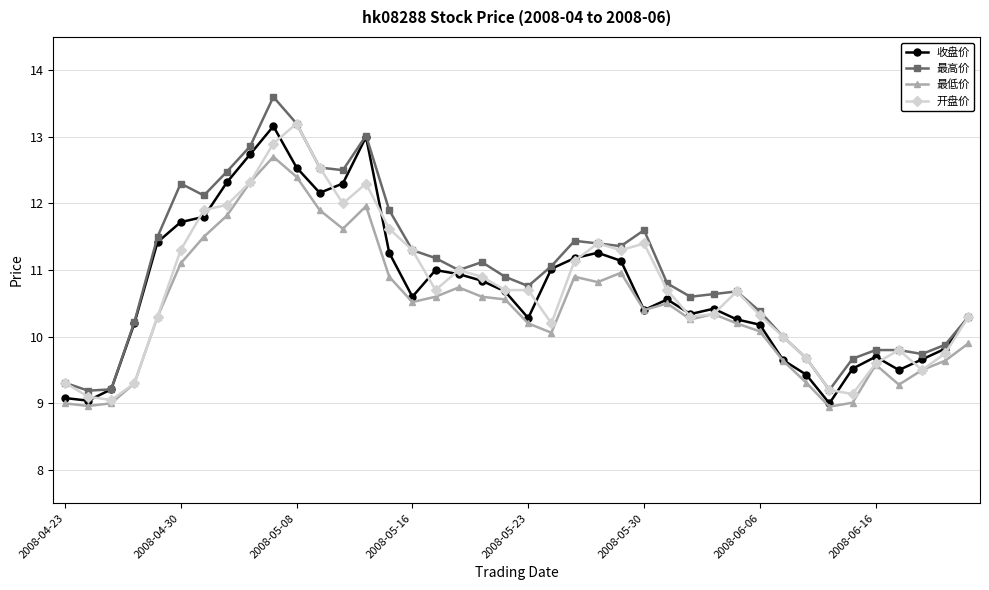

True or false: 开盘价 has more than 0 interior local peaks.

True